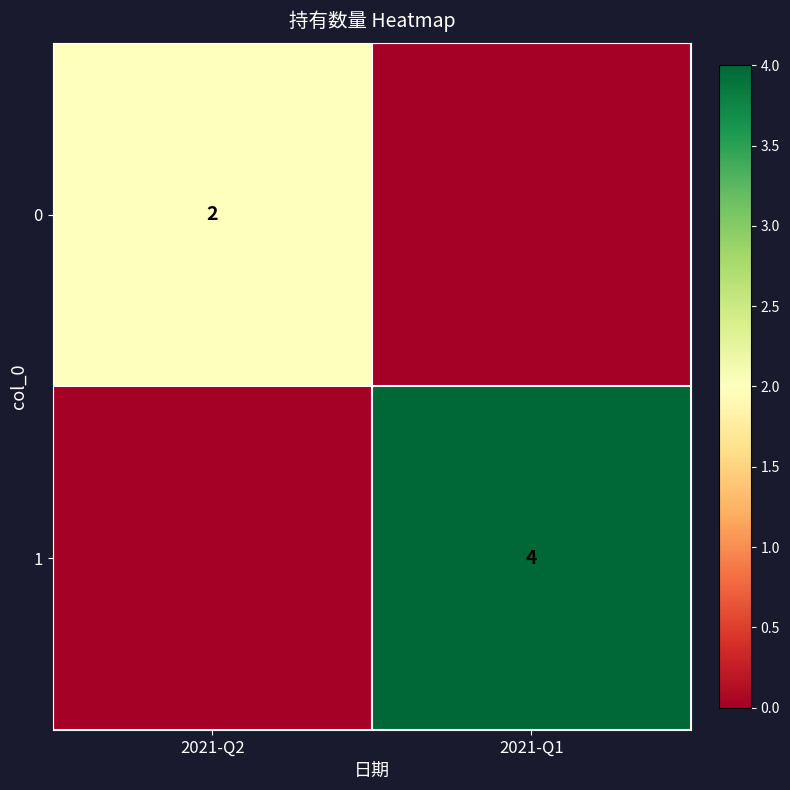

Is the value of 0 at 2021-Q2 greater than the value of 1 at 2021-Q1?

No